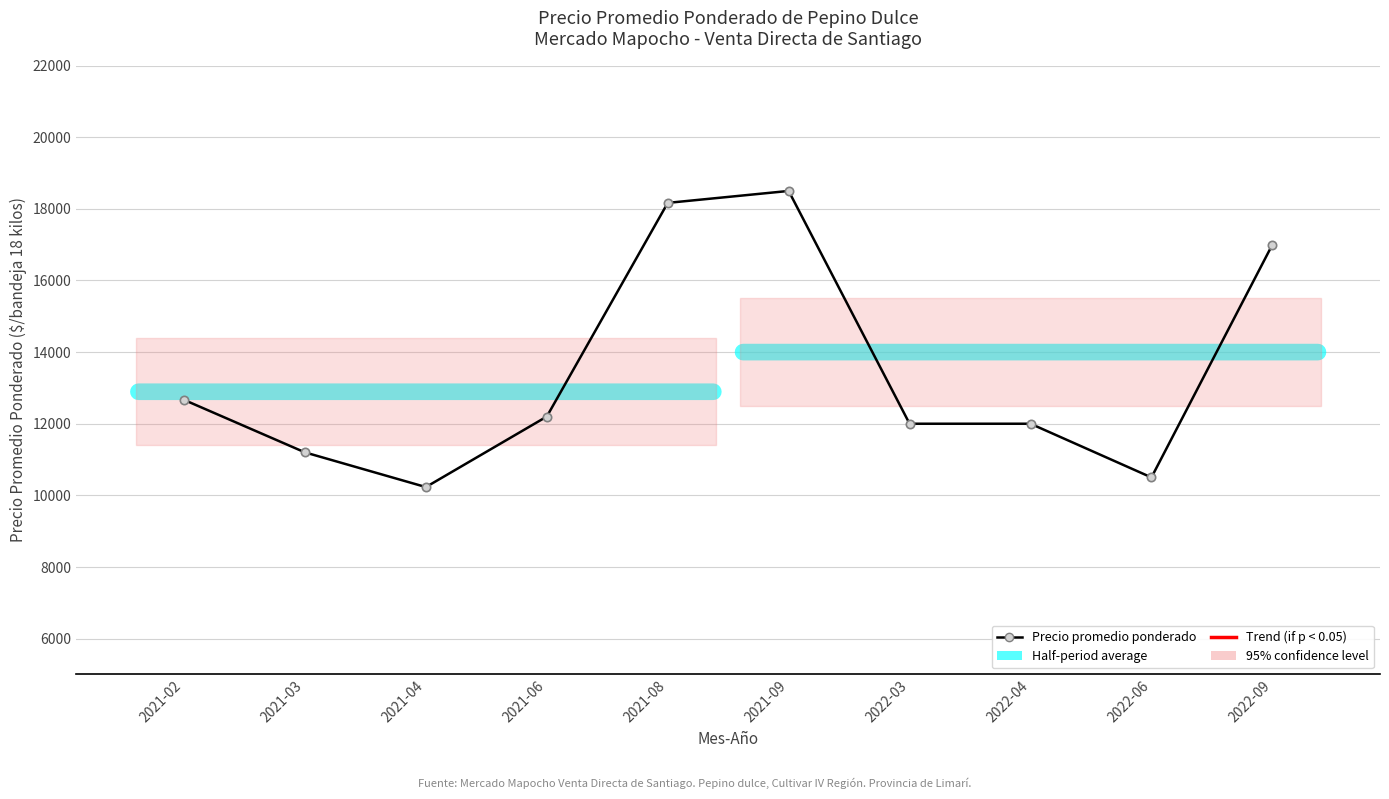

How many data points are above 12200?

4